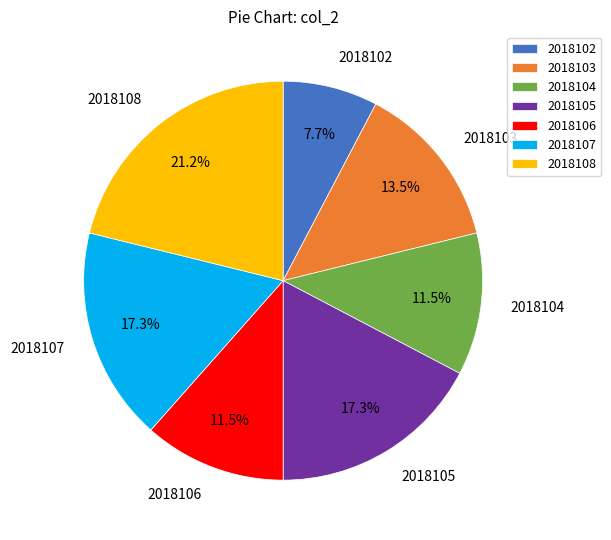

How many segments does this pie chart have?

7